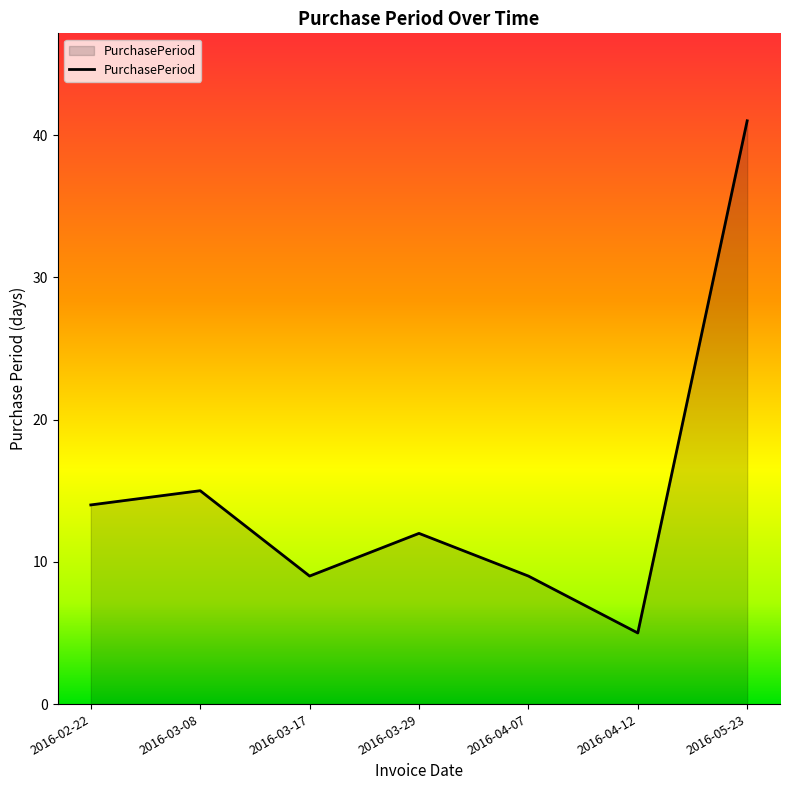

Does the chart display data point markers on the line(s)?

No